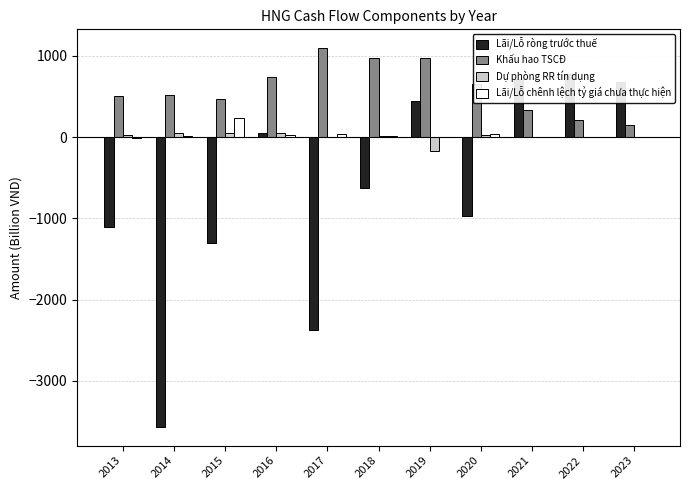

What is the value of the Lãi/Lỗ chênh lệch tỷ giá chưa thực hiện bar at the 4th from the left?

24.8